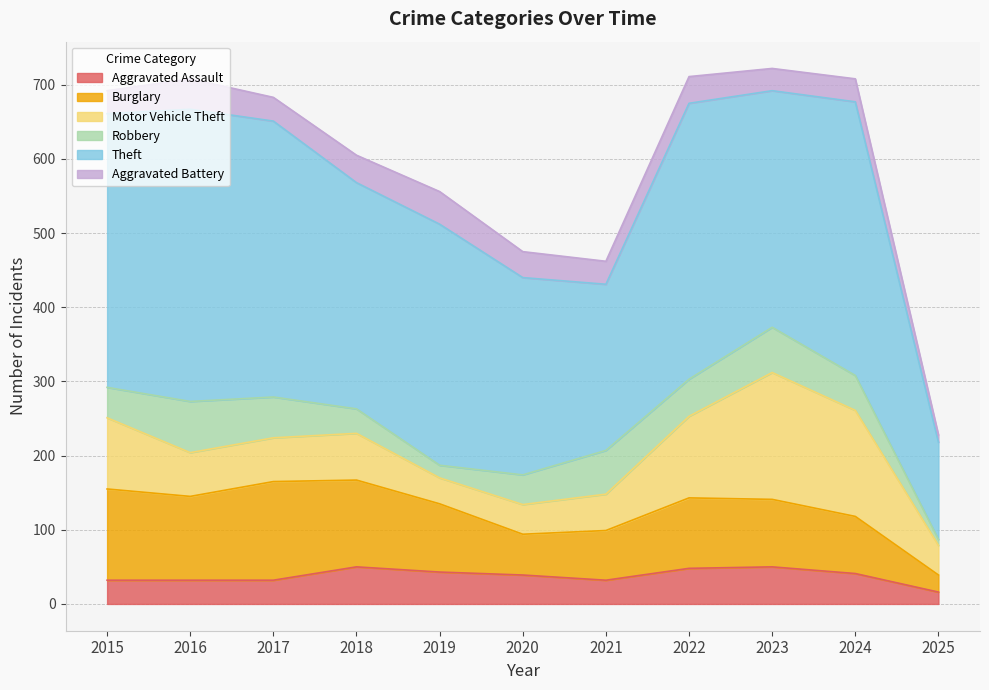

How many data points in Burglary are less than 92?

5